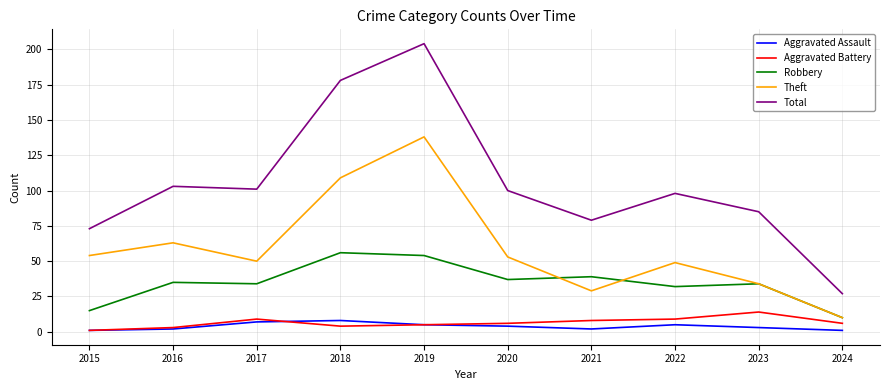

What is the sum of all Total values?

1048